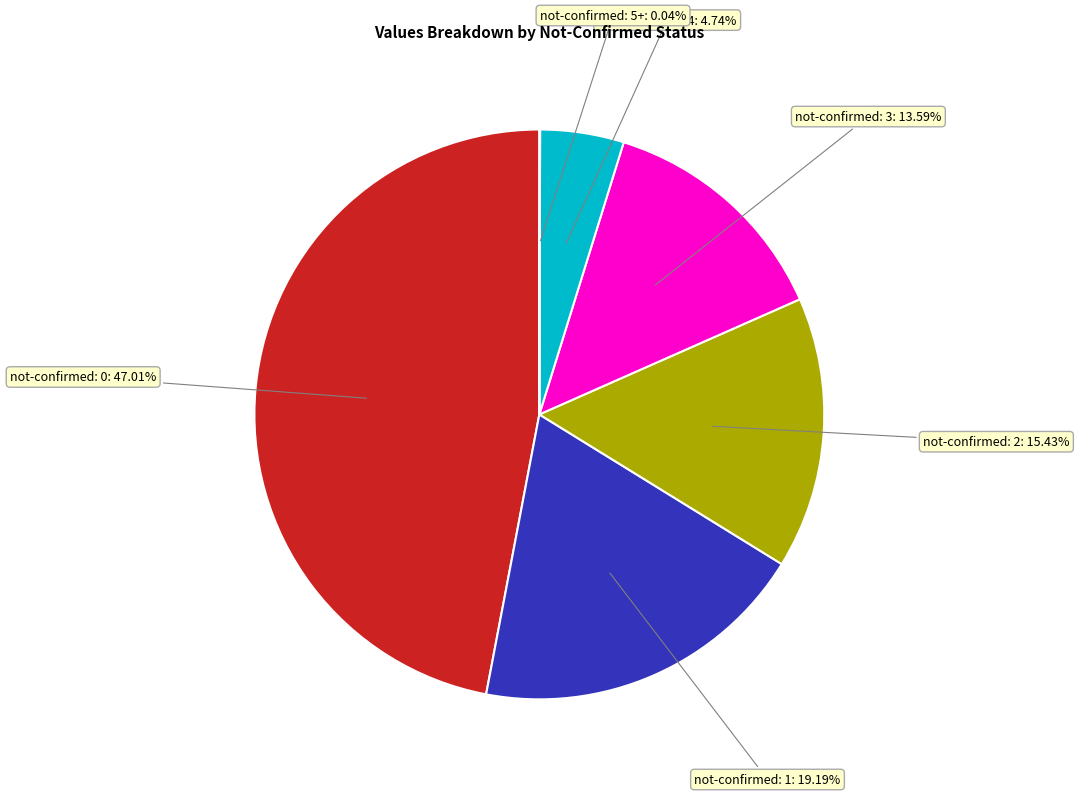

Does any single category account for the majority?

No